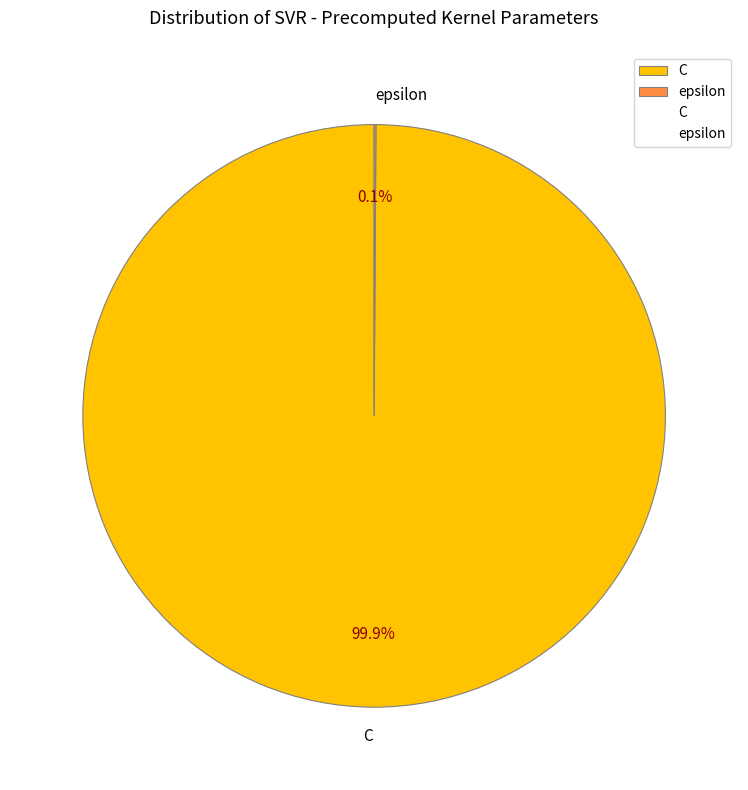

What is the majority slice?

C